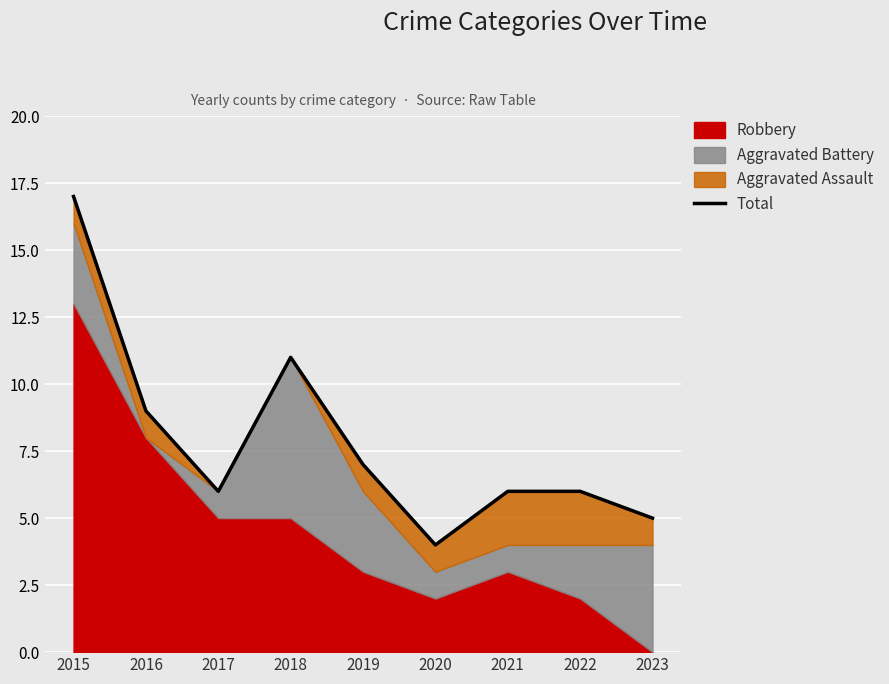

The chart shows a value of 6 at 2017. True or false?

True